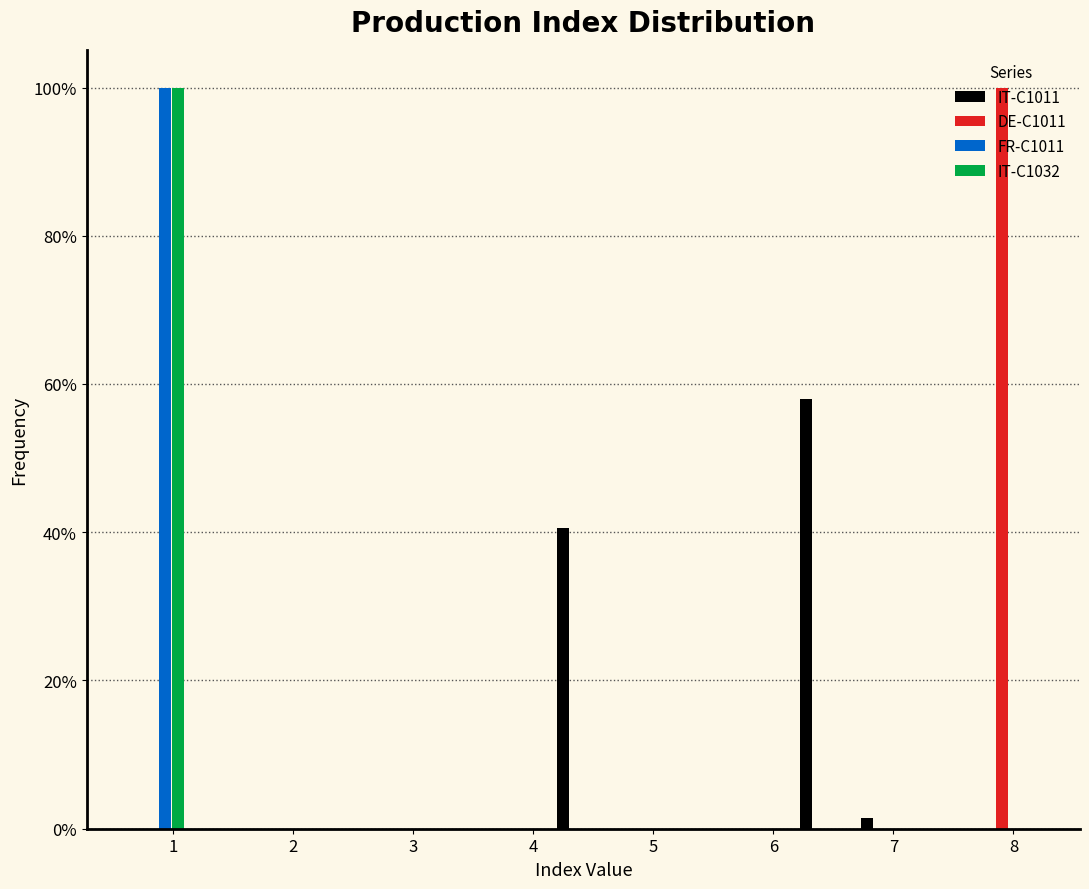

In the FR-C1011 series, which range on the x-axis has the tallest bar?

0.6 to 1.1